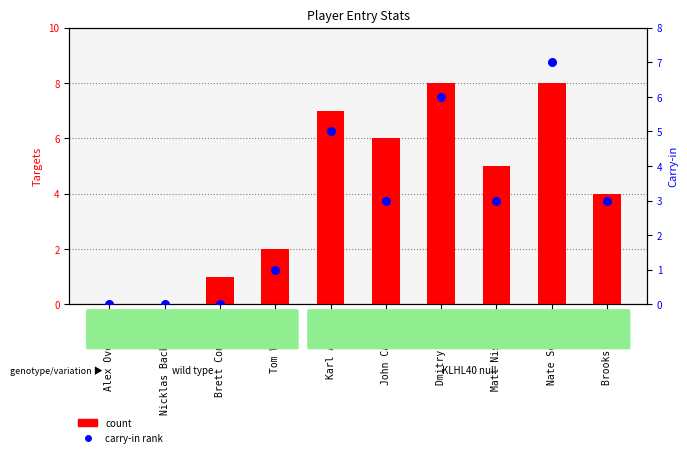

What is the total value across all series at Dmitry Orlov?

14